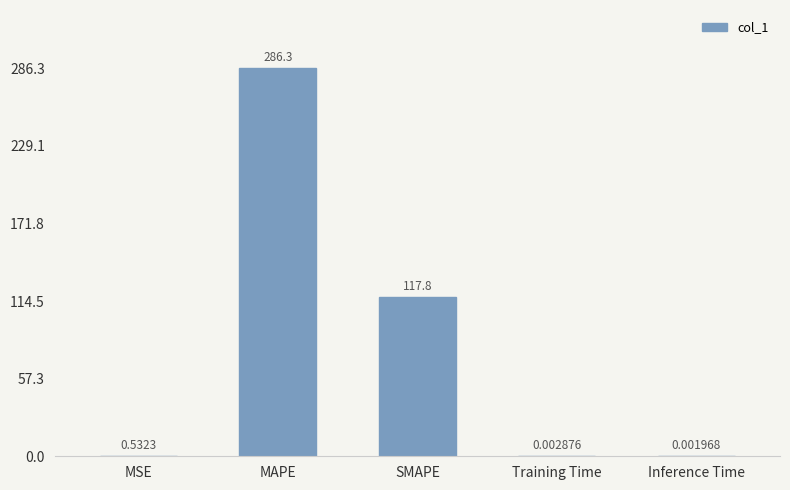

What is the sum of the values at MAPE and Inference Time?

286.3